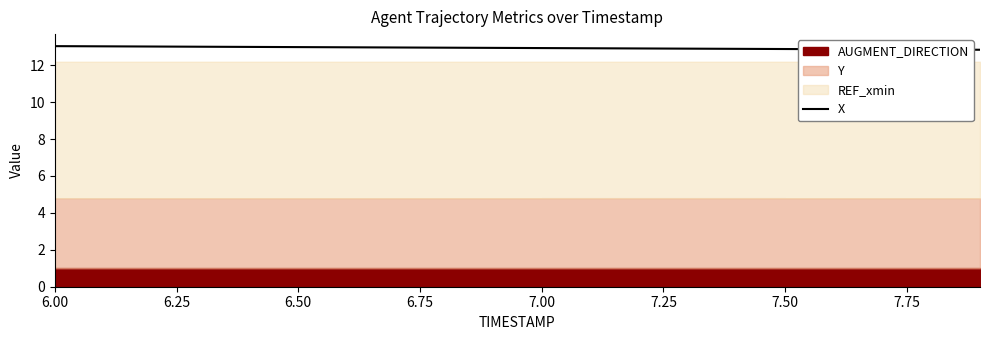

What is the highest value of the X series?

13.0